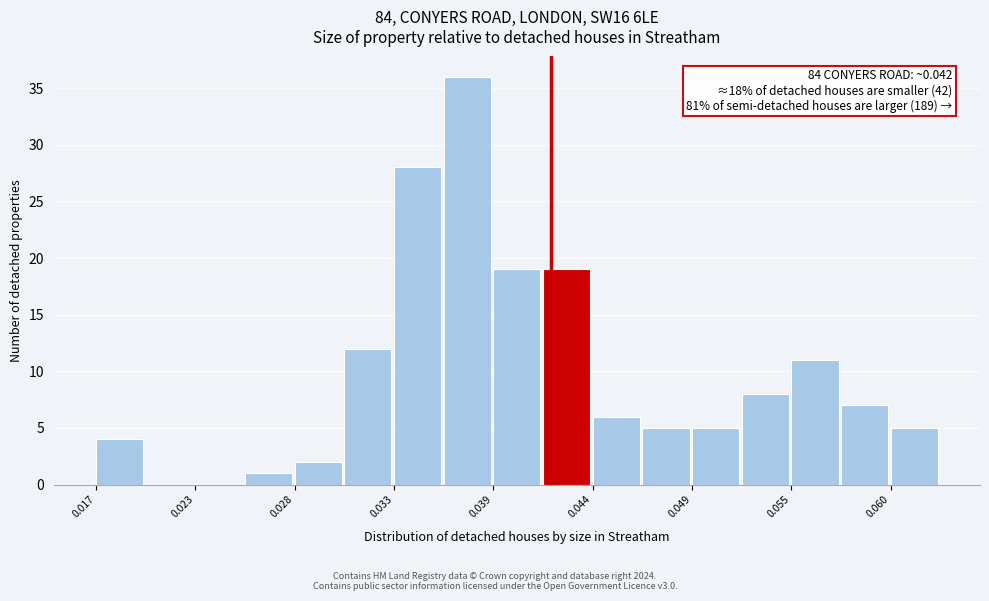

Around what value on the x-axis is the tallest bar? Give the approximate position of its centre, as read against the axis.

0.037